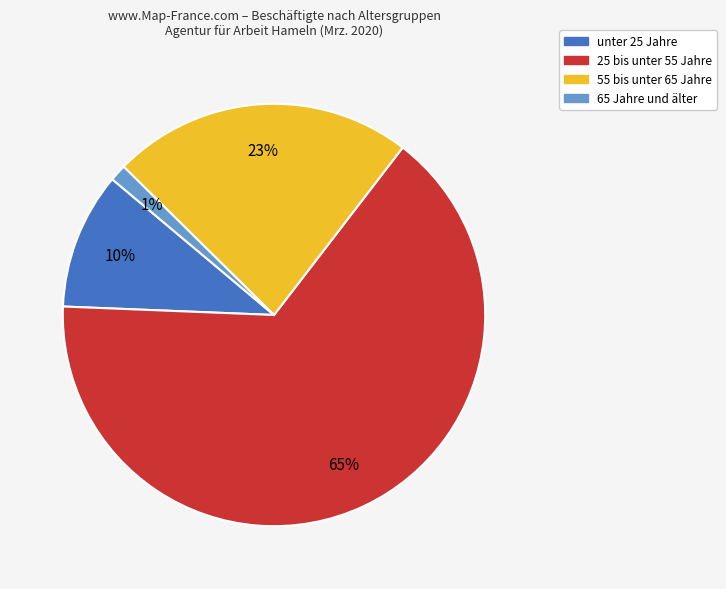

To the nearest percent, what percentage of the pie is 65 Jahre und älter?

1%